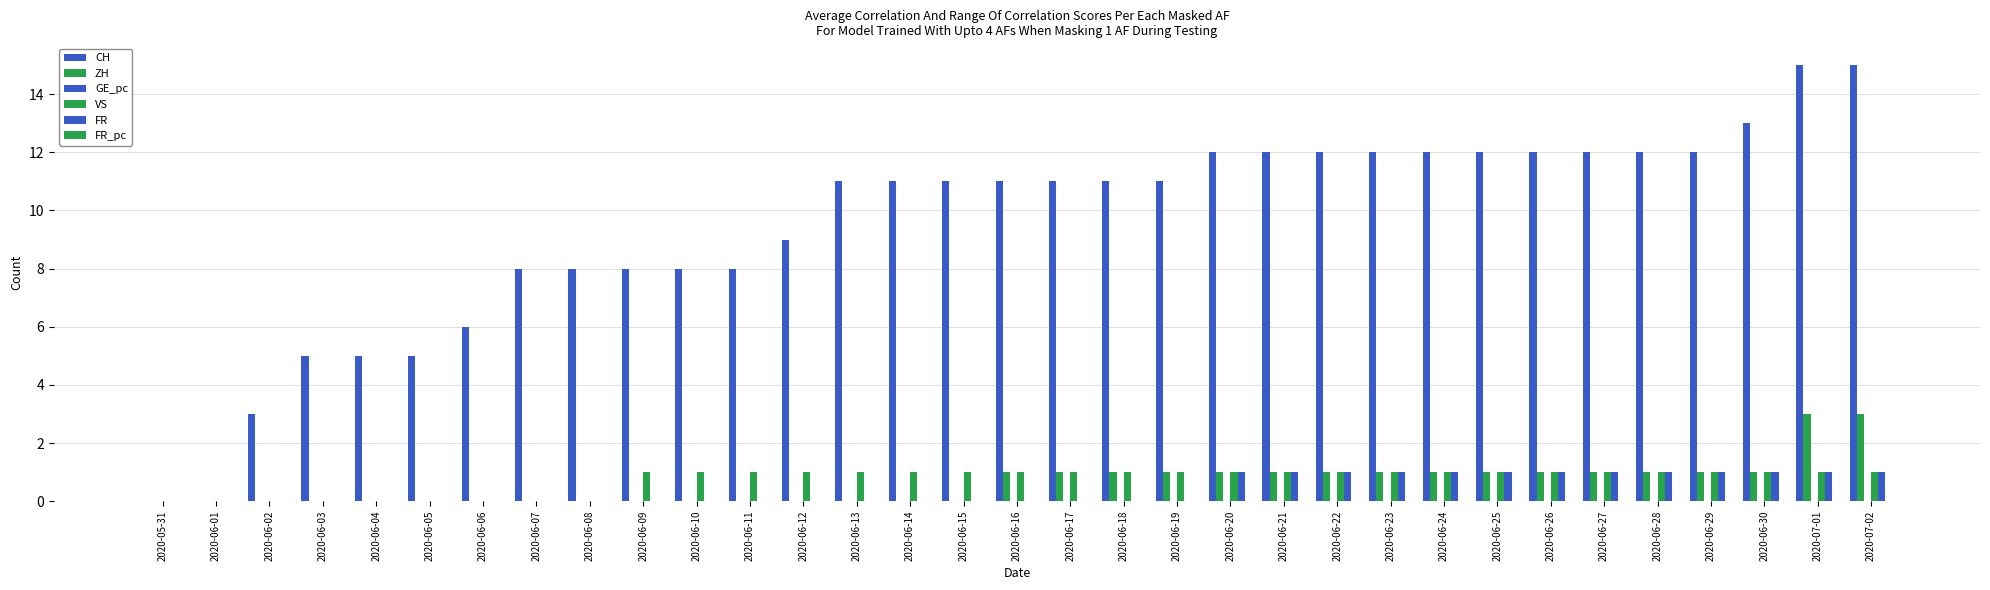

What is the average value of the CH series?

9